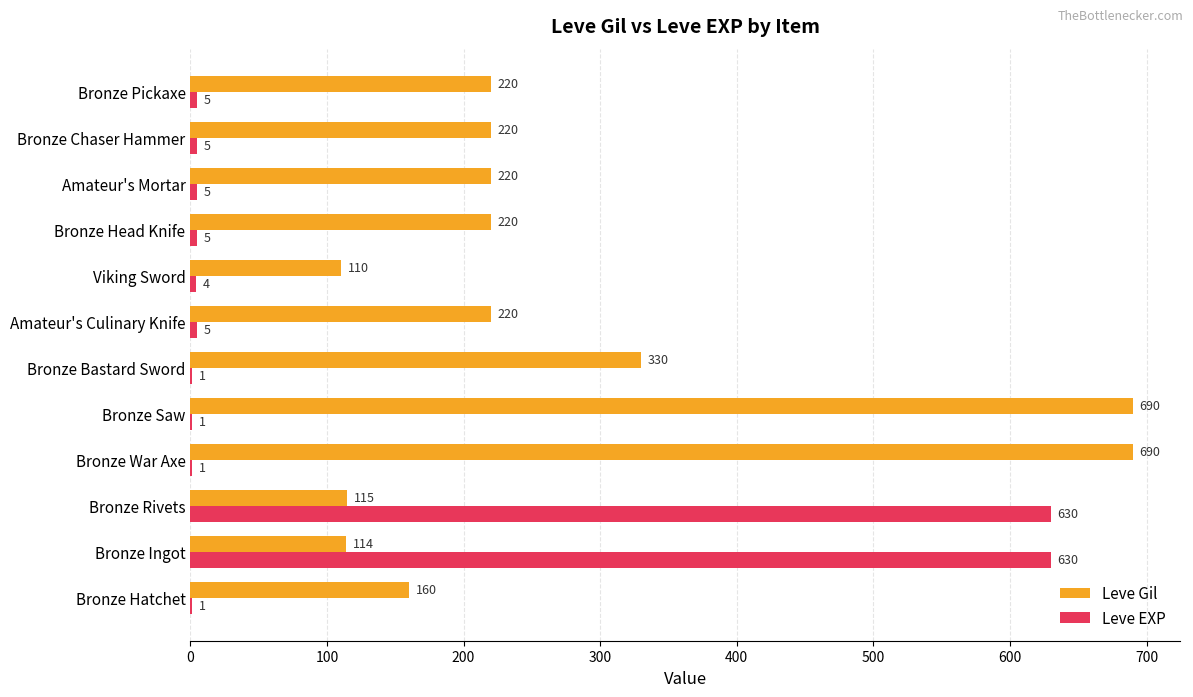

What is the sum of the Leve EXP values at Bronze Rivets and Viking Sword?

634